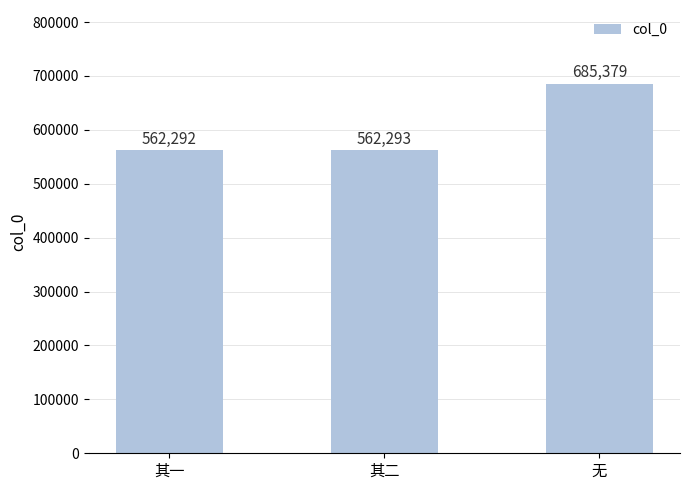

List the labels in order of value, largest first.

无, 其二, 其一